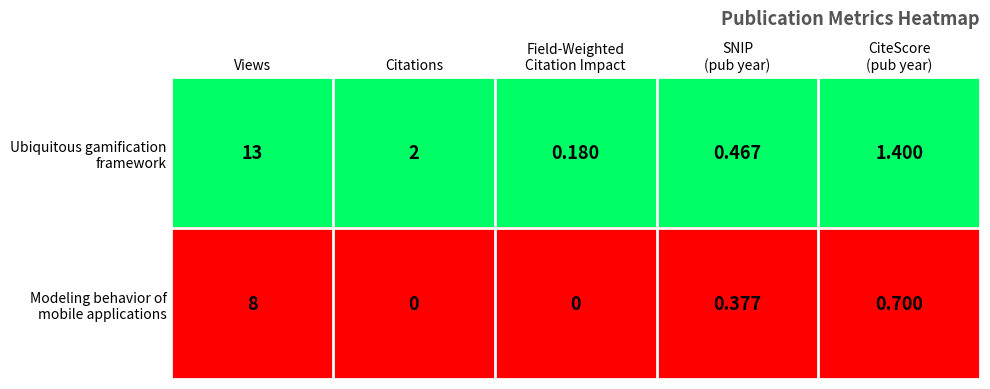

At which category is the sum across all series the highest?

Views